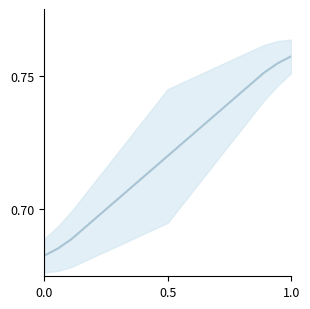

How many data points does each series have?

19